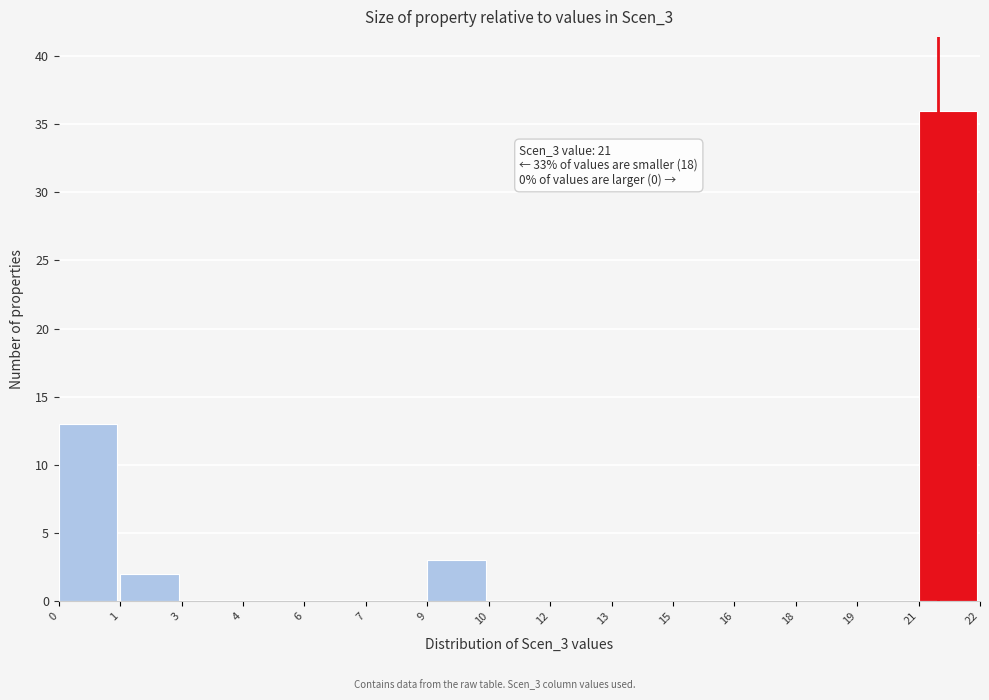

Reading left to right, extract all data points from this chart.

0=13	1=2	3=0	4=0	6=0	7=0	9=3	10=0	12=0	13=0	15=0	16=0	18=0	19=0	21=36